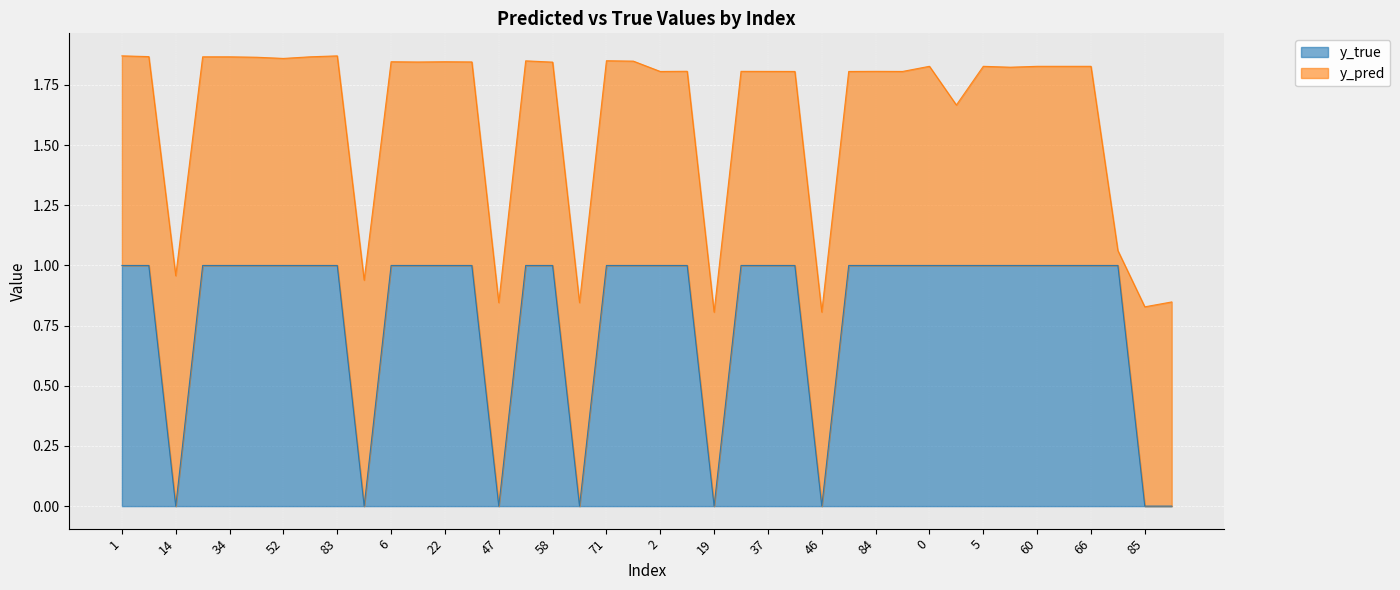

True or false: the data shows 0 at 4.

False